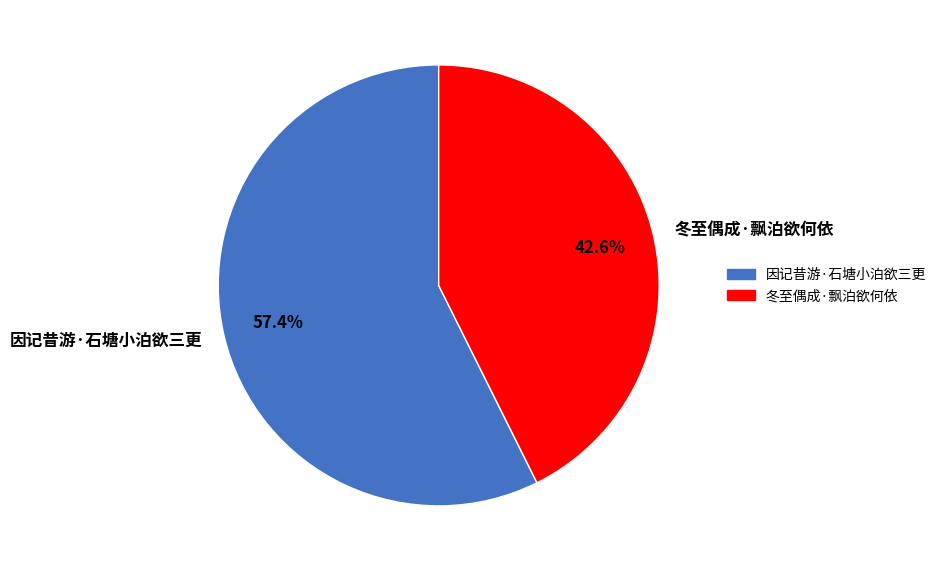

Between 因记昔游·石塘小泊欲三更 and 冬至偶成·飘泊欲何依, which is larger?

因记昔游·石塘小泊欲三更